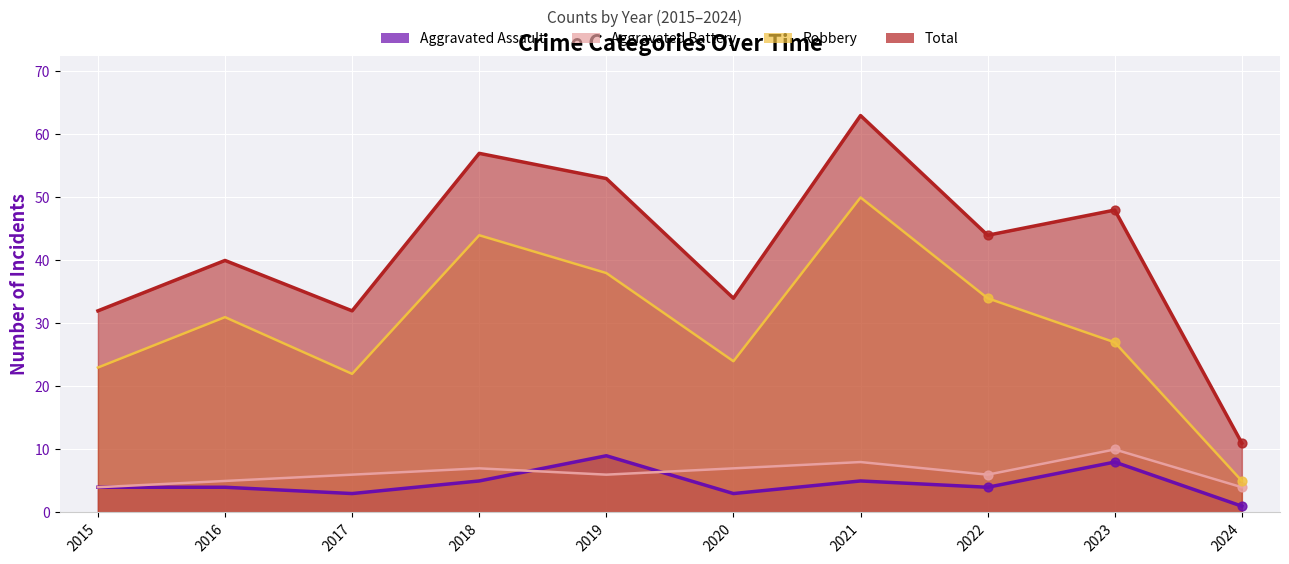

What are all the series names shown in the legend?

Aggravated Assault, Aggravated Battery, Robbery, Total